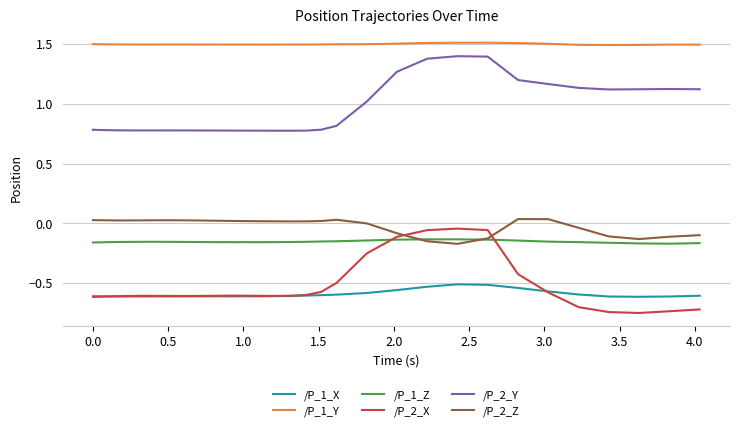

How many lines are shown in the chart?

6